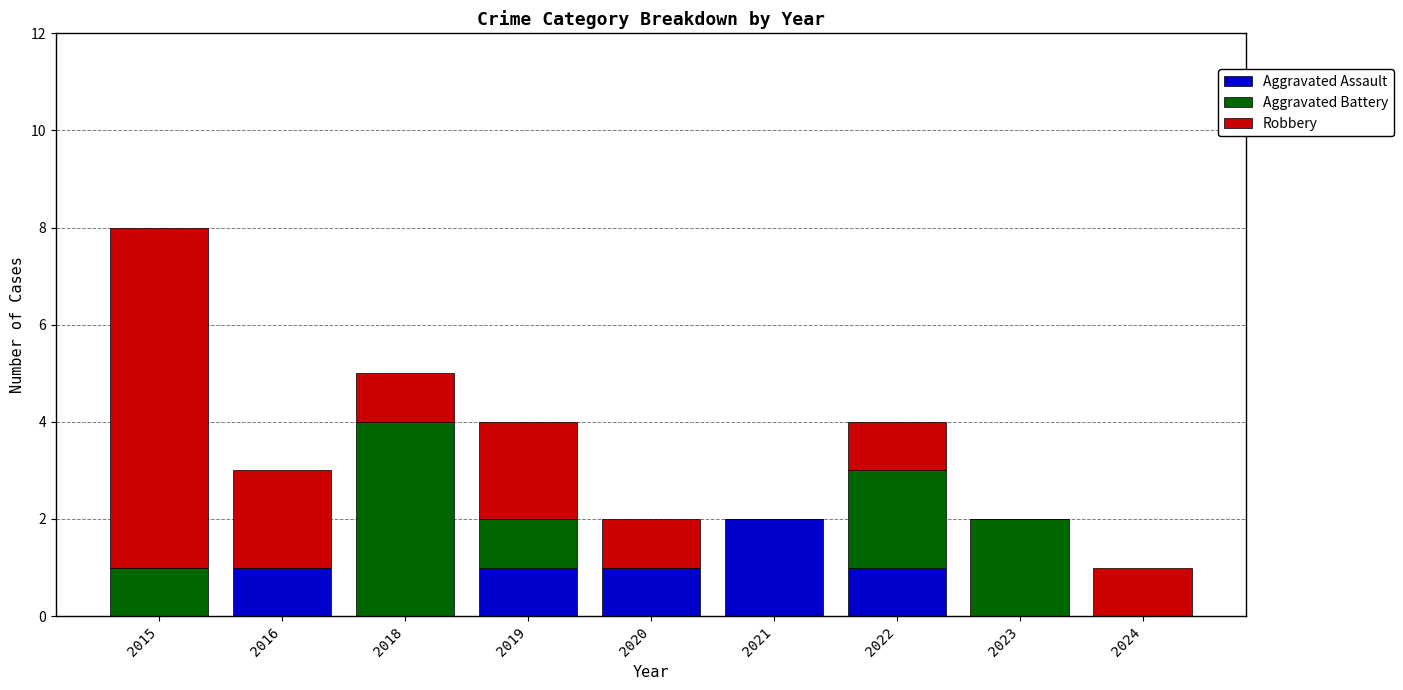

Read the Aggravated Assault value at 2021.

2